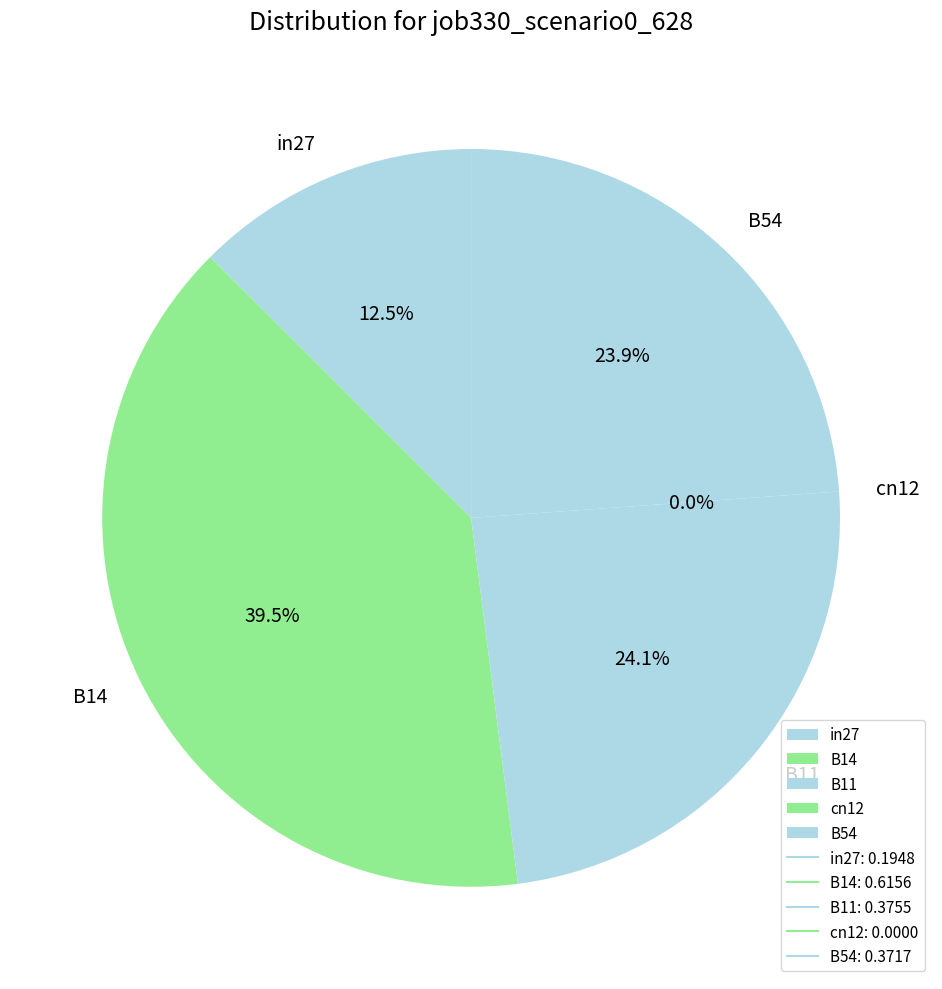

Rank the categories by value from lowest to highest.

cn12, in27, B54, B11, B14